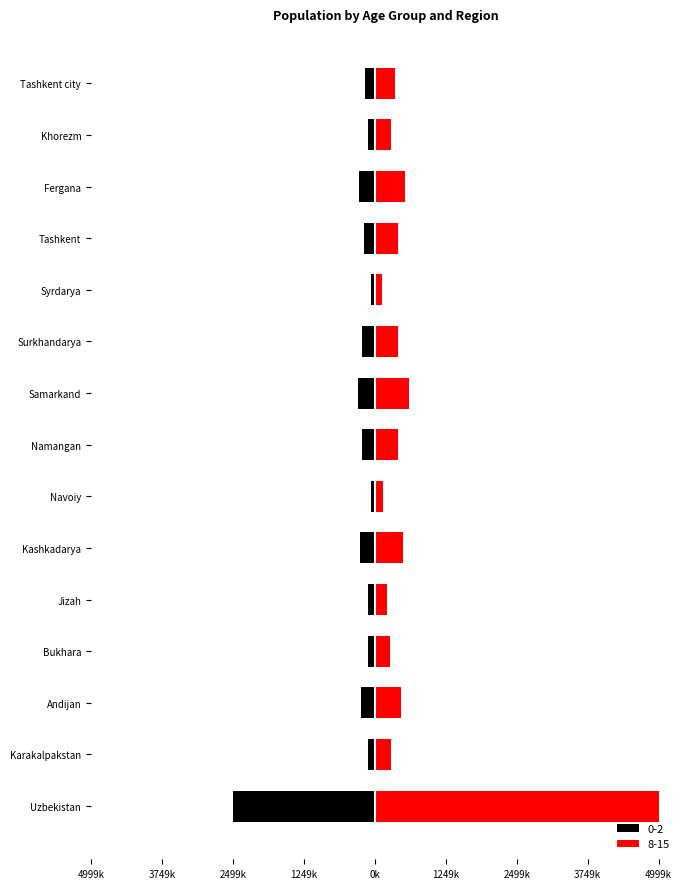

What is the value of the 8-15 bar at the 8th from the left?

405334